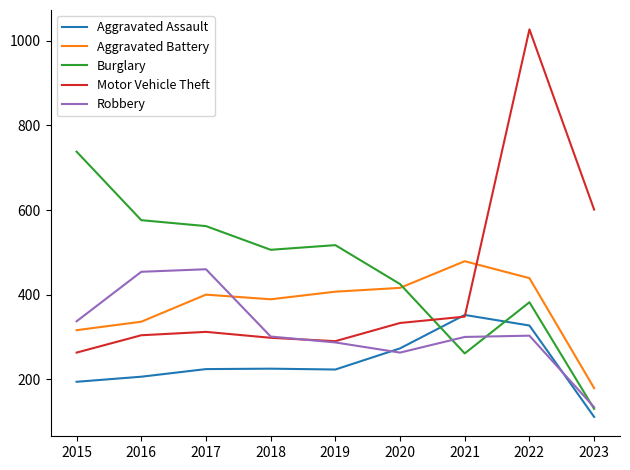

True or false: Robbery and Motor Vehicle Theft intersect in this chart.

True